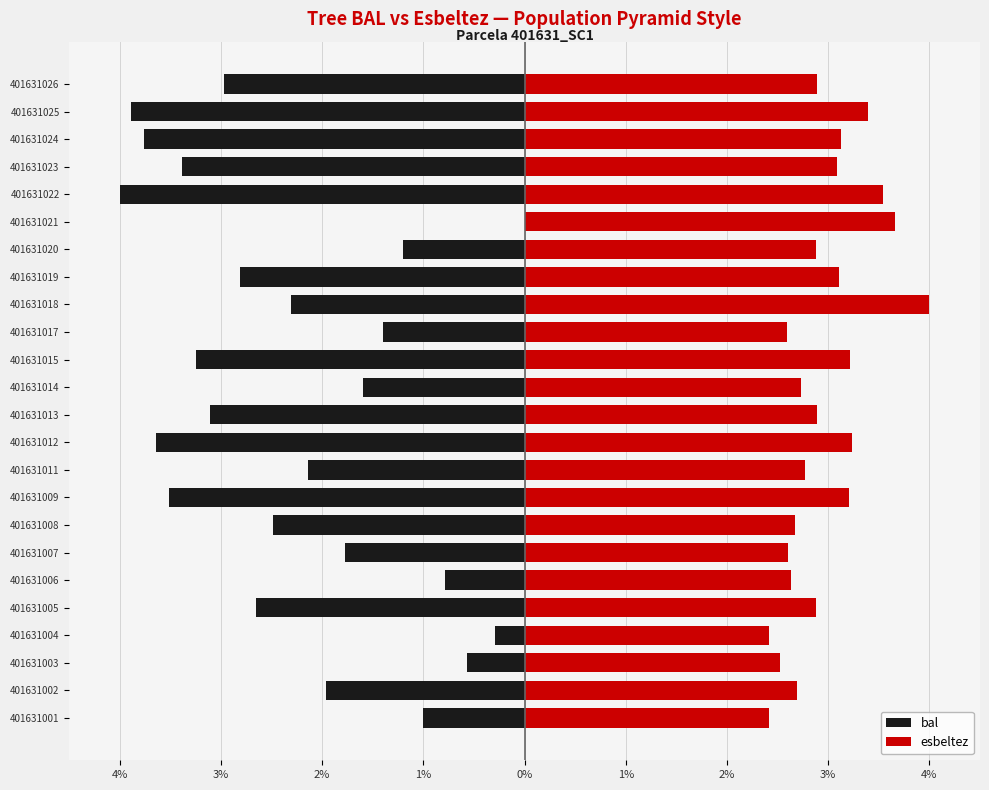

How many distinct data groups are displayed?

2